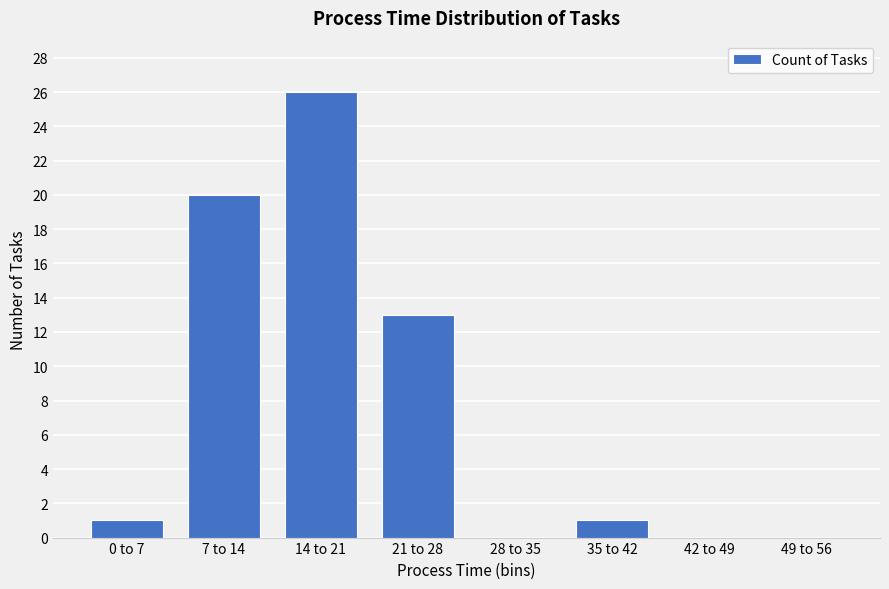

What is the change in value from 14 to 21 to 21 to 28?

-13